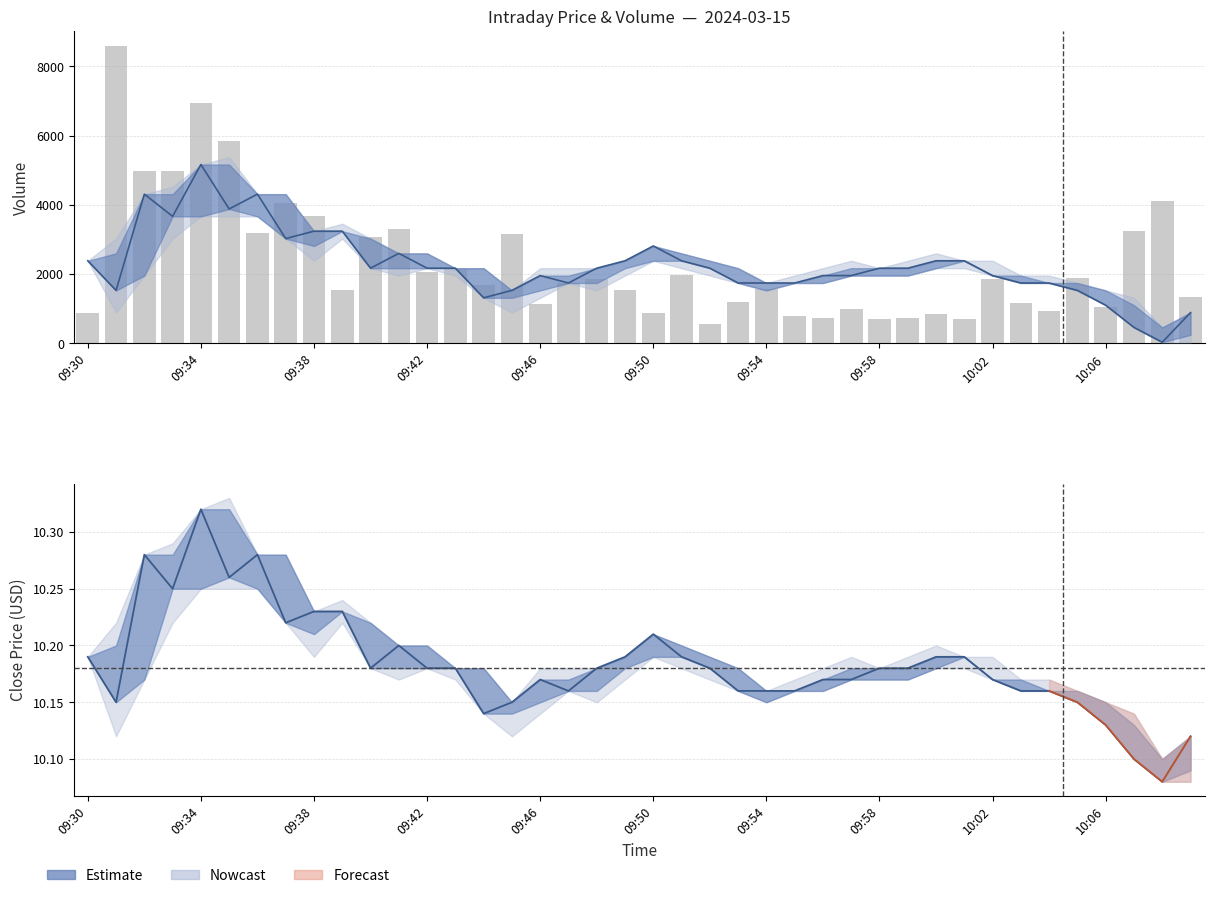

What is the sum of all low values?

406.7